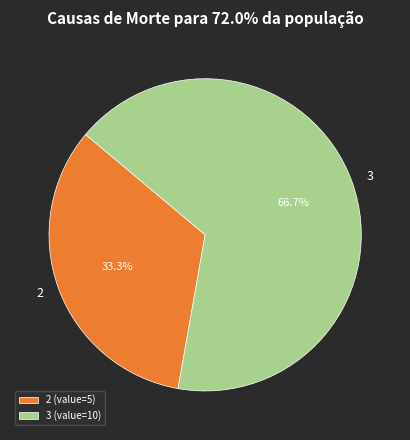

To the nearest percent, what is the average slice percentage?

50%